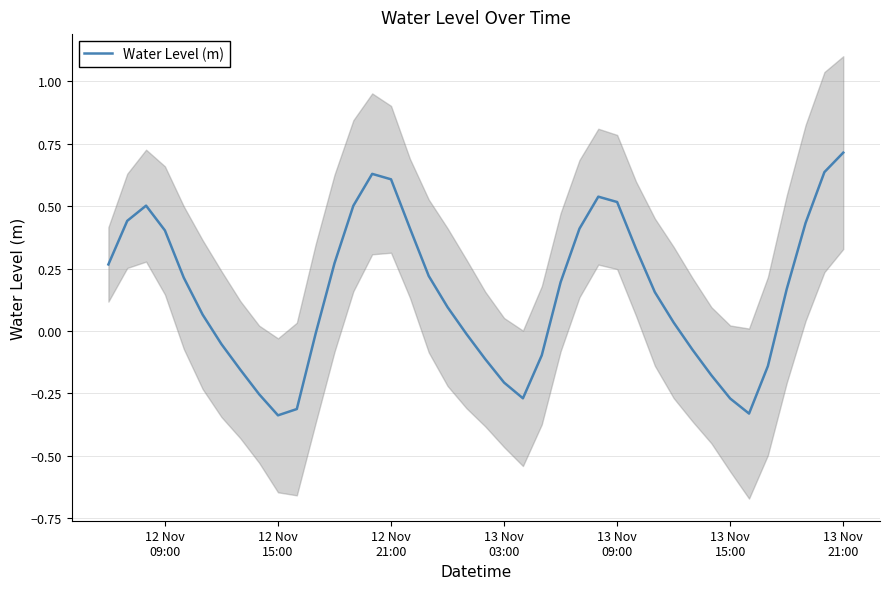

How many lines are shown in the chart?

1